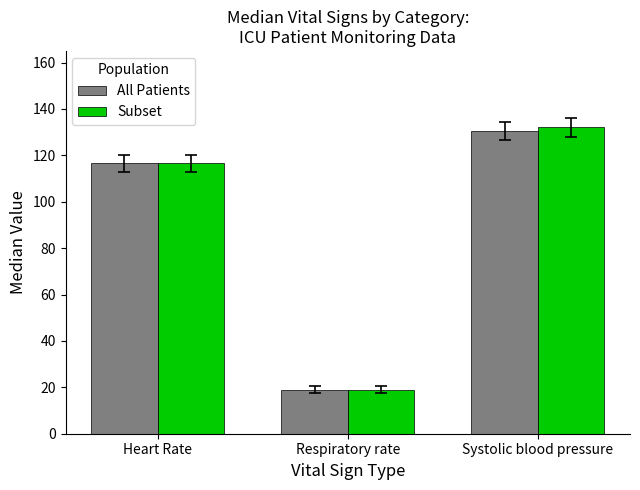

Reading left to right, extract all data points from this chart.

All Patients: Heart Rate=116.5	Respiratory rate=19.0	Systolic blood pressure=130.5
Subset: Heart Rate=116.5	Respiratory rate=19.0	Systolic blood pressure=132.0